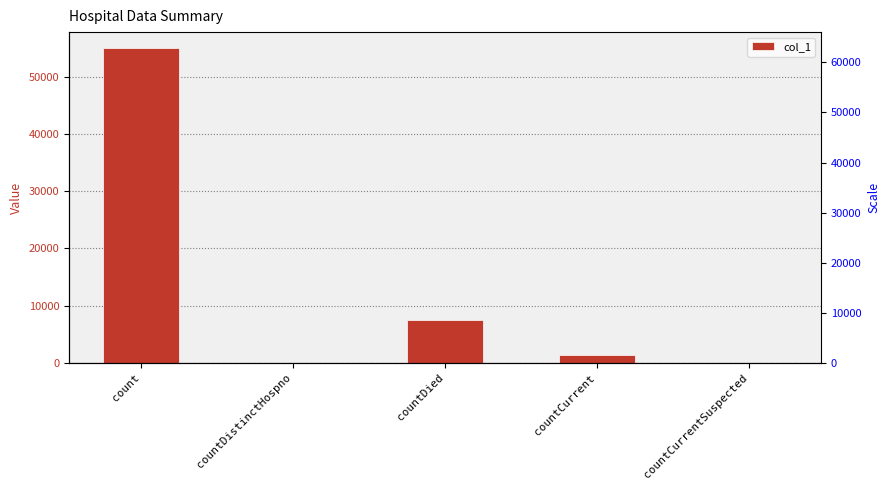

Which has a higher value, countDied or count?

count